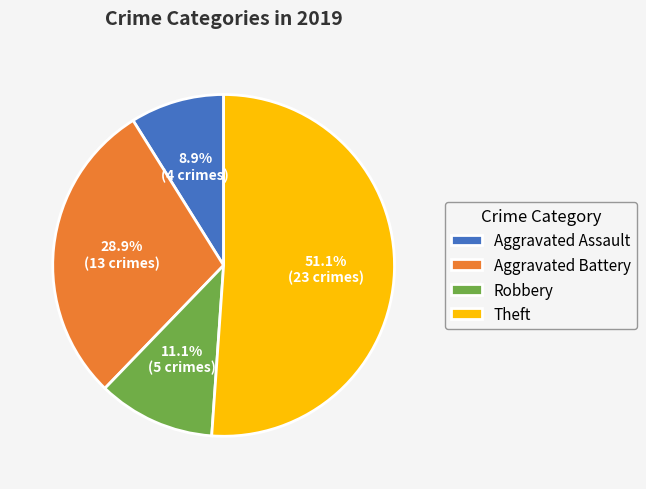

Which slice is the smallest?

Aggravated Assault